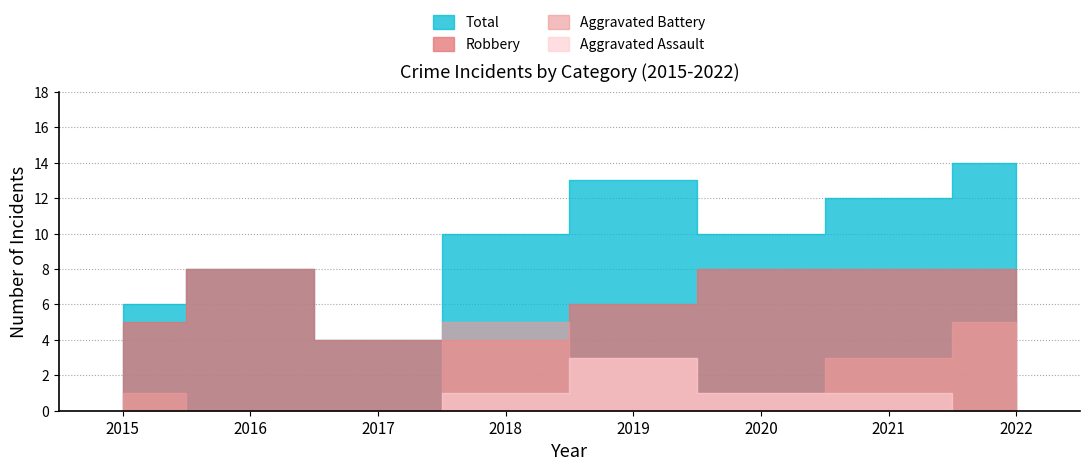

True or false: Total has a value of 3 at 2020.

False